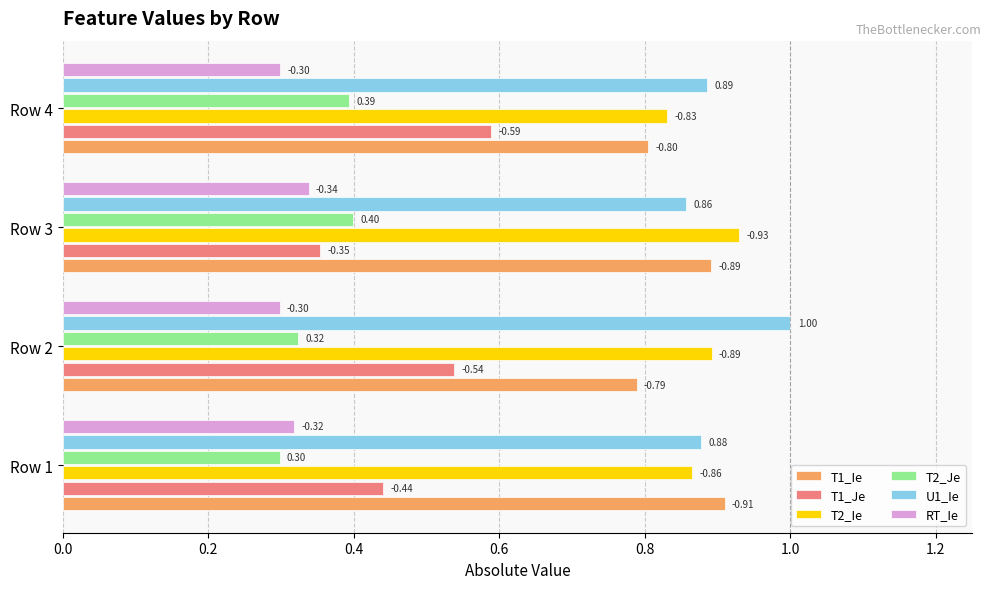

What are all the series names shown in the legend?

T1_Ie, T1_Je, T2_Ie, T2_Je, U1_Ie, RT_Ie